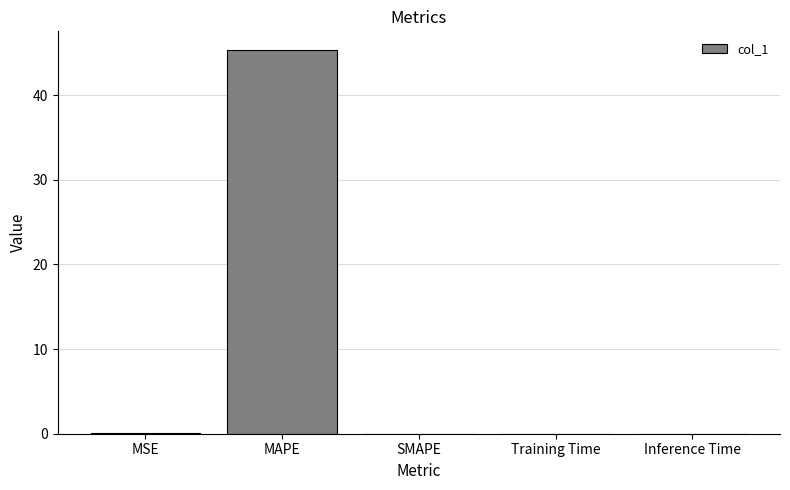

What is the maximum value shown in the chart?

45.3